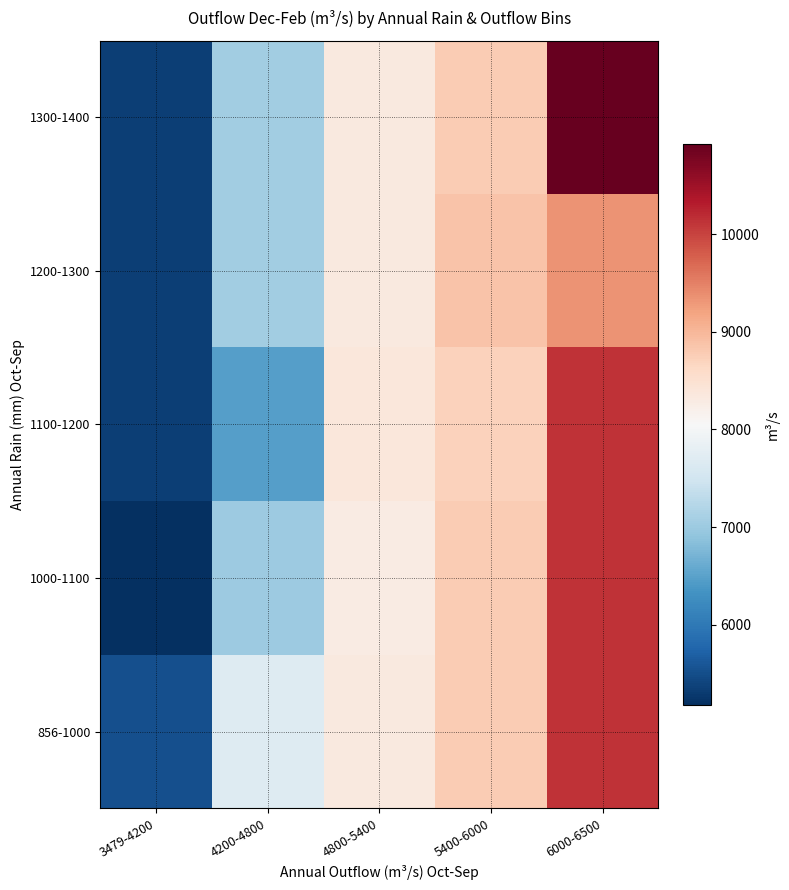

At 5400-6000, list the series in order from smallest to largest.

1100-1200, 856-1000, 1000-1100, 1300-1400, 1200-1300